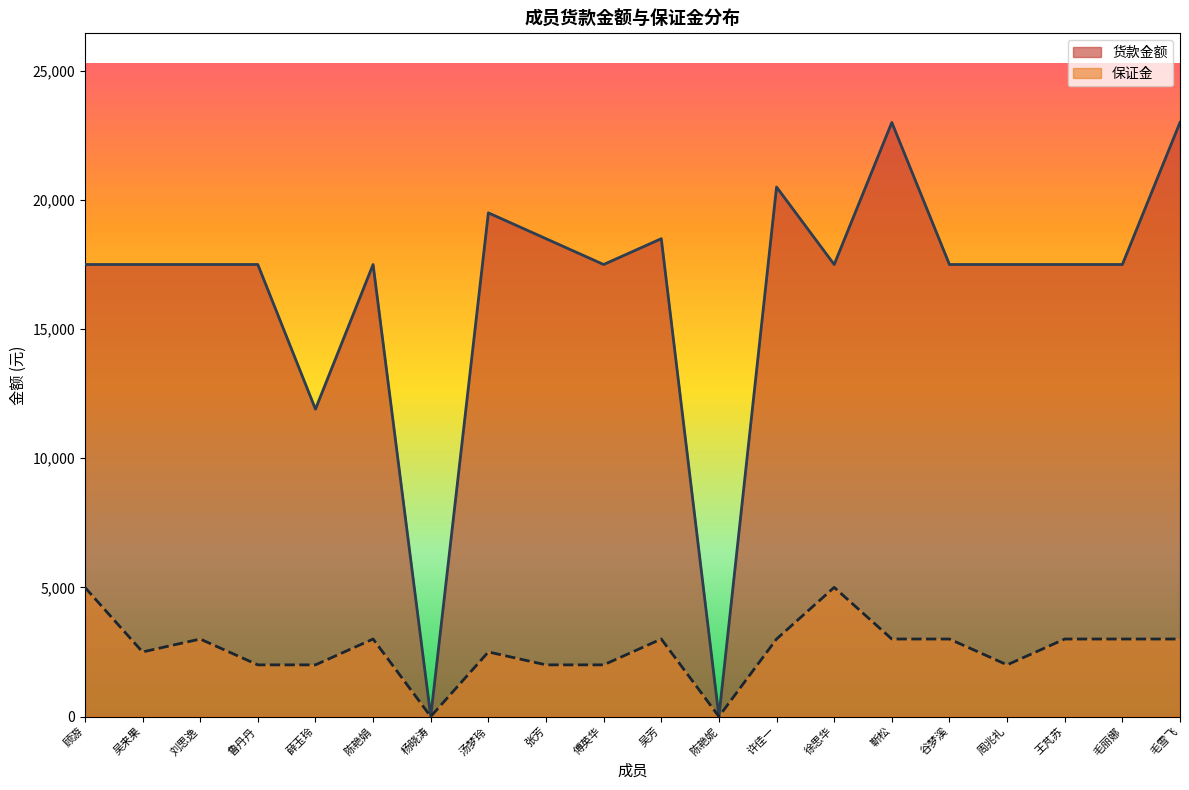

In 保证金, how many points are lower than both neighbors (excluding endpoints)?

4